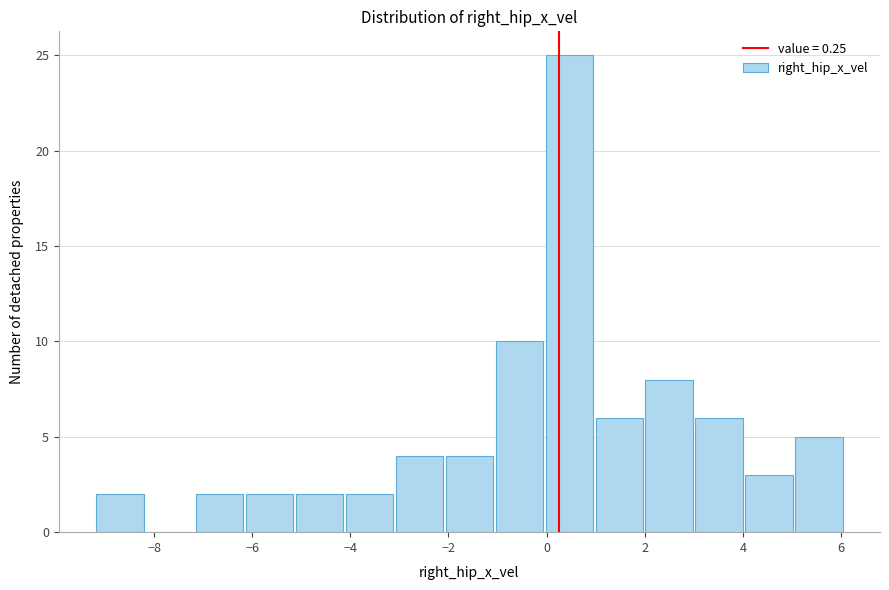

Reading left to right, transcribe this chart: for each bar, give the range it covers on the x-axis and its height. Neither the bar edges nor the heights are printed on the chart, so give them approximately, as read against the axes.

-9.2 to -8.2: 2
-8.2 to -7.2: 0
-7.2 to -6.2: 2
-6.2 to -5.2: 2
-5.2 to -4.2: 2
-4.2 to -3.0: 2
-3.0 to -2.0: 4
-2.0 to -1.0: 4
-1.0 to 0.0: 10
0.0 to 1.0: 25
1.0 to 2.0: 6
2.0 to 3.0: 8
3.0 to 4.0: 6
4.0 to 5.0: 3
5.0 to 6.0: 5